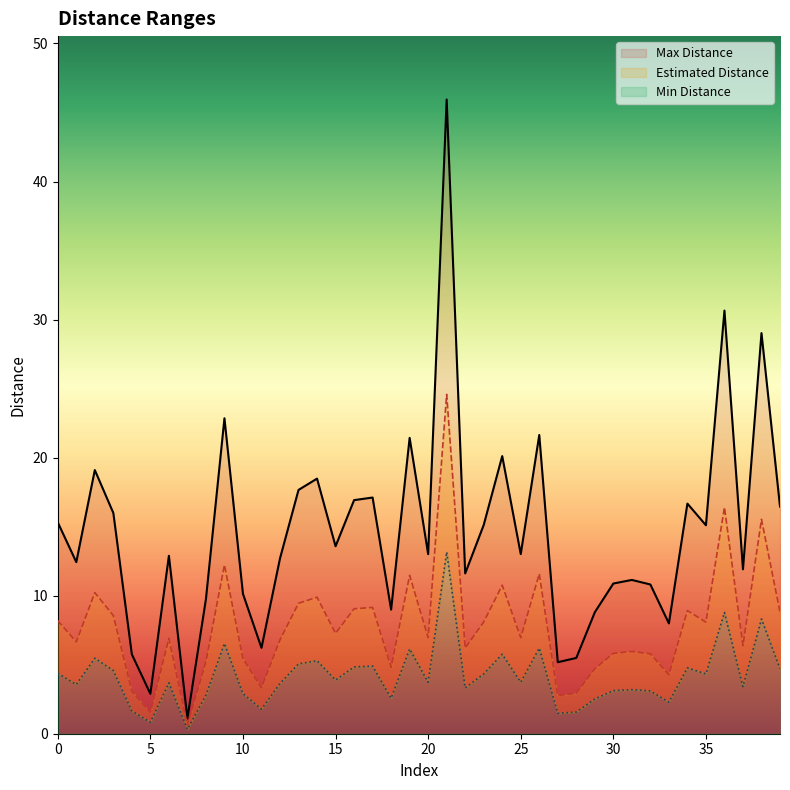

Reading left to right, extract all data points from this chart.

Max Distance: 0=15.3	1=12.4	2=19.1	3=16.0	4=5.8	5=2.9	6=12.9	7=1.1	8=9.8	9=22.9	10=10.1	11=6.2	12=12.7	13=17.7	14=18.5	15=13.6	16=16.9	17=17.1	18=9.0	19=21.4	20=13.0	21=45.9	22=11.6	23=15.1	24=20.1	25=13.0	26=21.6	27=5.2	28=5.5	29=8.8	30=10.9	31=11.1	32=10.8	33=8.0	34=16.7	35=15.1	36=30.6	37=11.9	38=29.0	39=16.5
Estimated Distance: 0=8.2	1=6.7	2=10.2	3=8.6	4=3.1	5=1.6	6=6.9	7=0.6	8=5.2	9=12.2	10=5.4	11=3.3	12=6.8	13=9.4	14=9.9	15=7.3	16=9.1	17=9.2	18=4.8	19=11.5	20=7.0	21=24.6	22=6.2	23=8.1	24=10.8	25=7.0	26=11.6	27=2.8	28=2.9	29=4.7	30=5.8	31=6.0	32=5.8	33=4.3	34=8.9	35=8.1	36=16.4	37=6.4	38=15.5	39=8.8
Min Distance: 0=4.4	1=3.6	2=5.5	3=4.6	4=1.6	5=0.8	6=3.7	7=0.3	8=2.8	9=6.5	10=2.9	11=1.8	12=3.6	13=5.1	14=5.3	15=3.9	16=4.8	17=4.9	18=2.6	19=6.1	20=3.7	21=13.2	22=3.3	23=4.3	24=5.8	25=3.7	26=6.2	27=1.5	28=1.6	29=2.5	30=3.1	31=3.2	32=3.1	33=2.3	34=4.8	35=4.3	36=8.8	37=3.4	38=8.3	39=4.7